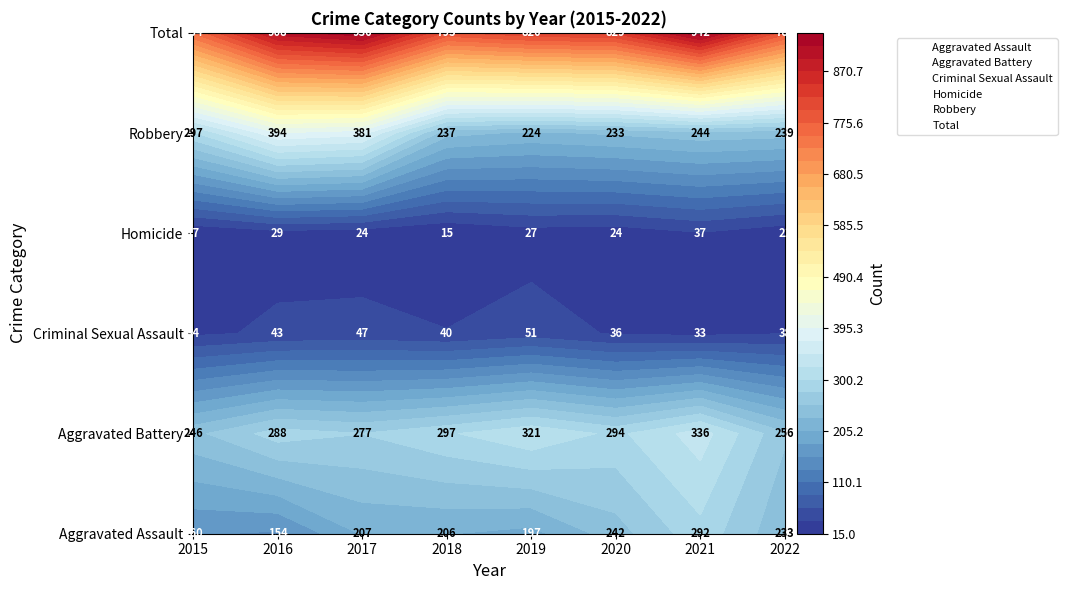

The value of Homicide at 2020 is 24. True or false?

True